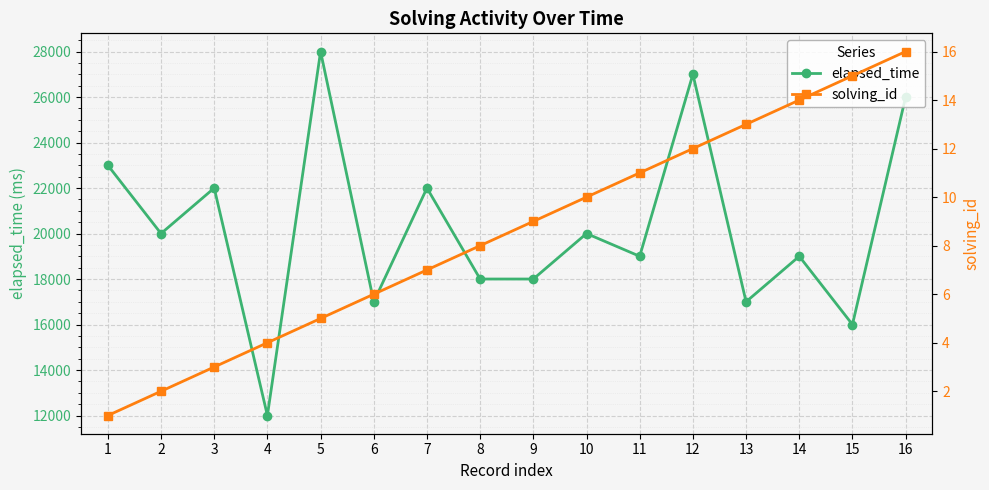

Reading right to left, transcribe all the data shown in this chart.

elapsed_time: 16=26000	15=16000	14=19000	13=17000	12=27000	11=19000	10=20000	9=18000	8=18000	7=22000	6=17000	5=28000	4=12000	3=22000	2=20000	1=23000
solving_id: 16=16	15=15	14=14	13=13	12=12	11=11	10=10	9=9	8=8	7=7	6=6	5=5	4=4	3=3	2=2	1=1